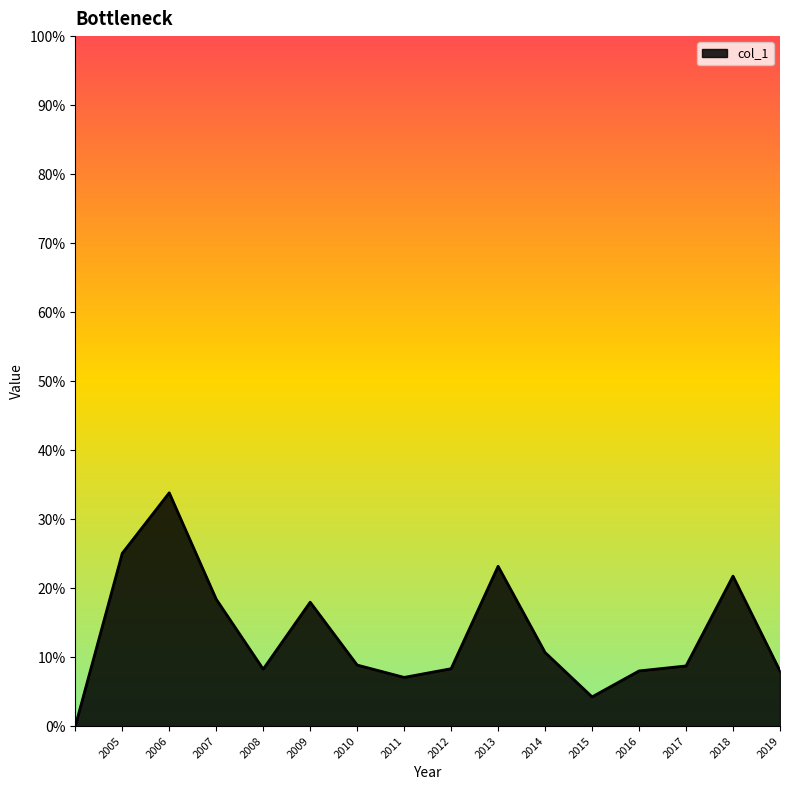

Does the chart display data point markers on the line(s)?

No